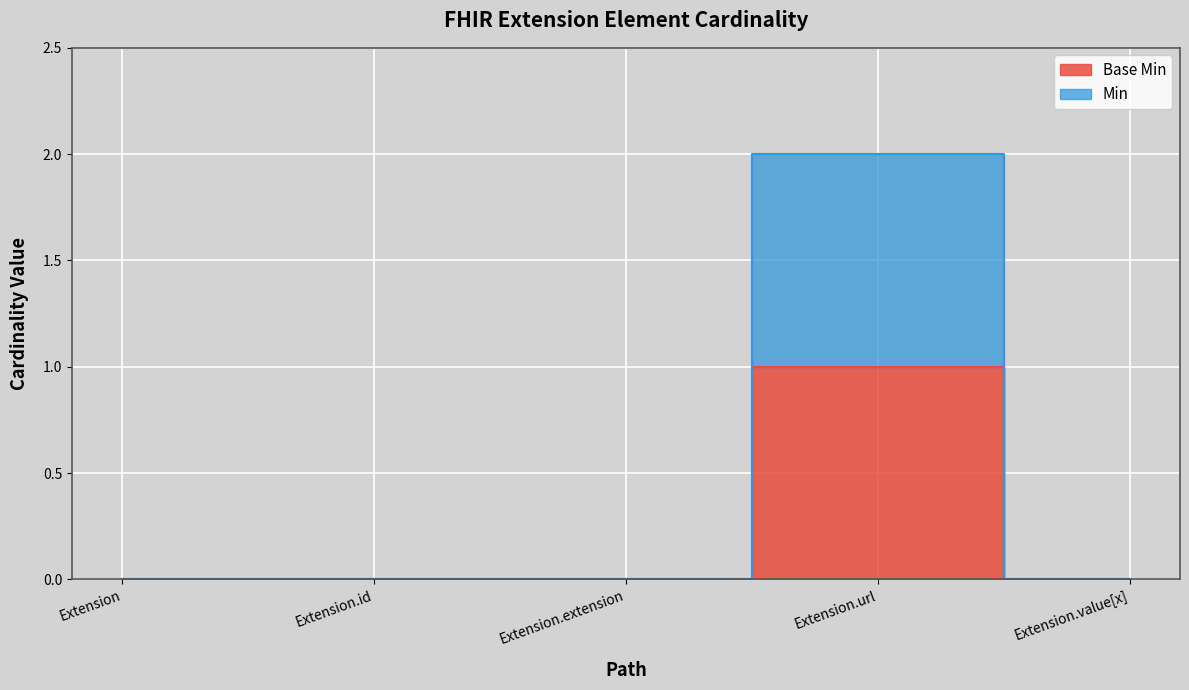

Reading right to left, list all the values displayed in this chart.

Base Min: 0	1	0	0	0
Min: 0	2	0	0	0